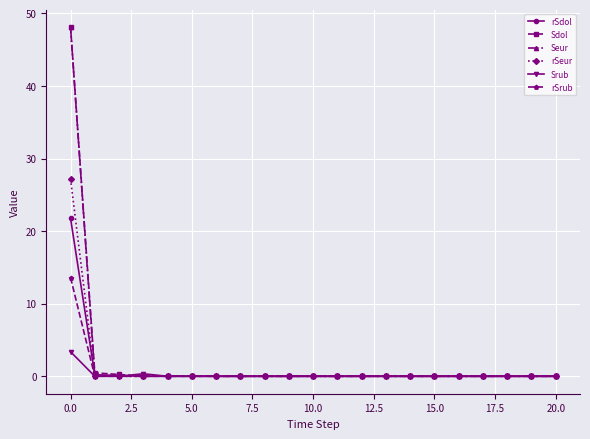

What is the maximum value shown in the chart?

48.1